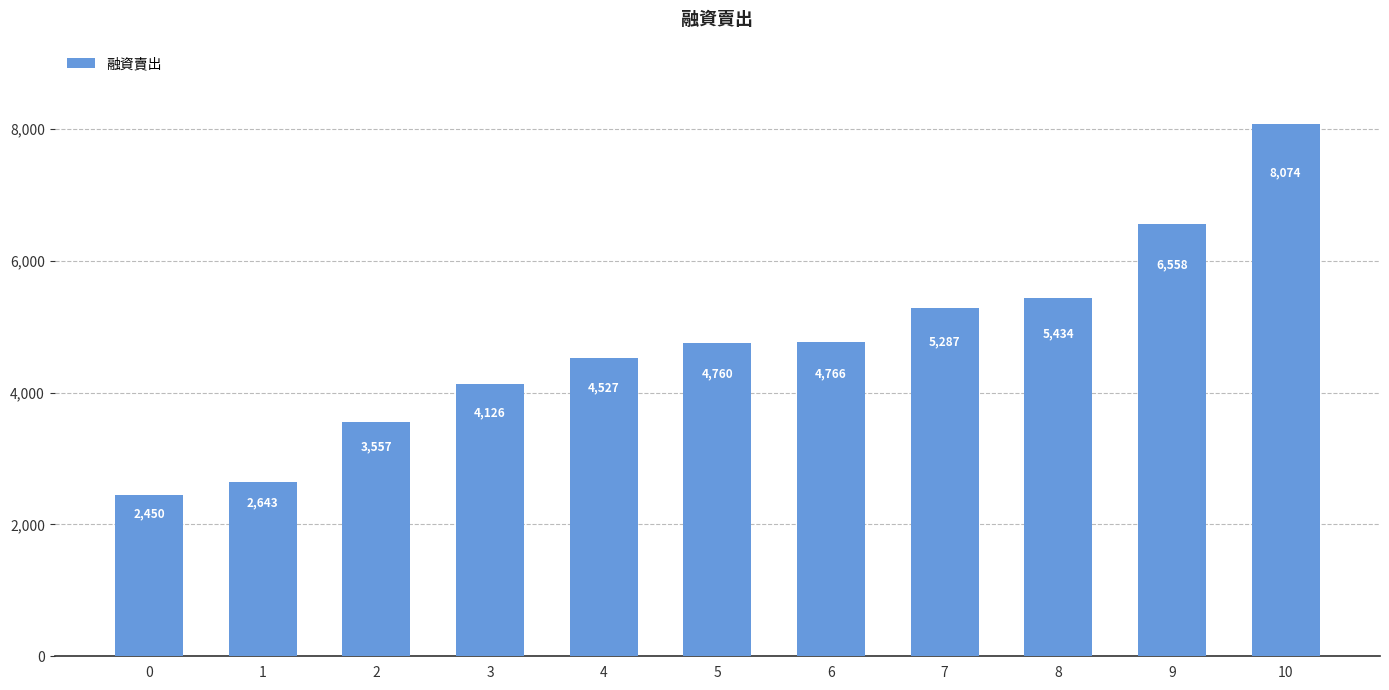

List the labels in order of value, smallest first.

0, 1, 2, 3, 4, 5, 6, 7, 8, 9, 10